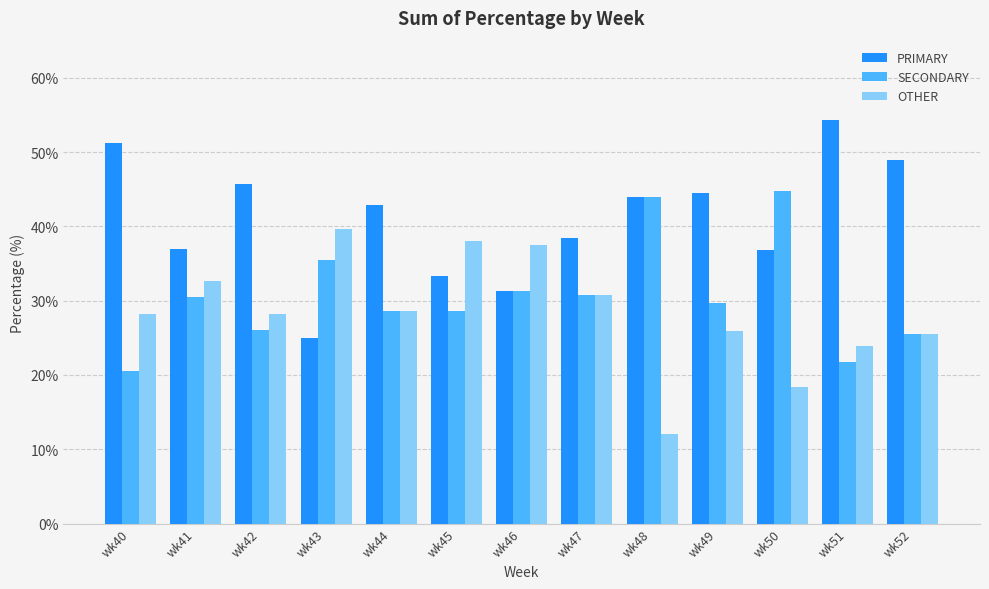

Is the value of OTHER at wk42 greater than the value of PRIMARY at wk46?

No